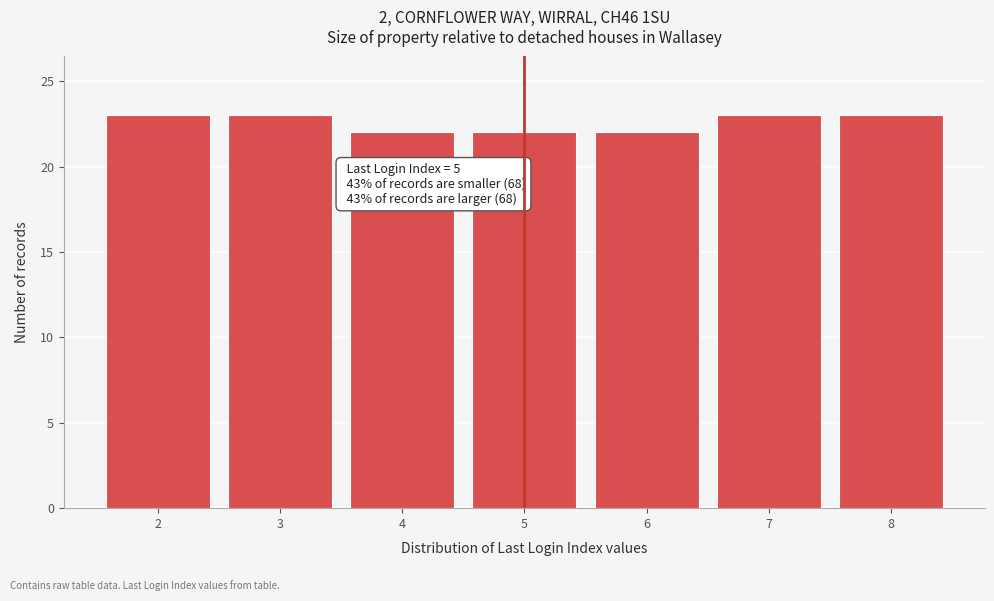

Reading left to right, transcribe all the data shown in this chart.

23	23	22	22	22	23	23